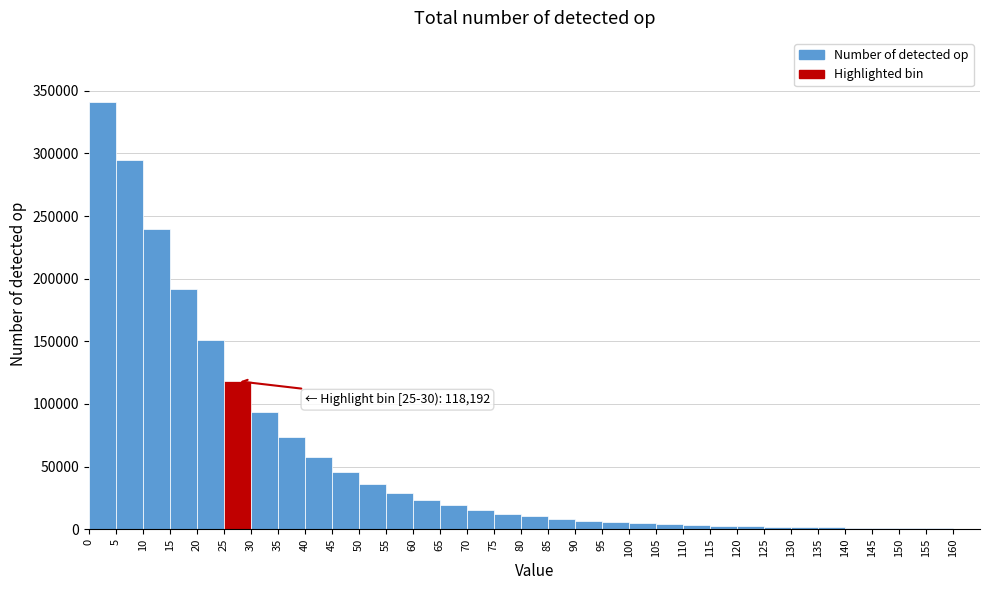

Which range on the x-axis has the tallest bar?

0 to 5